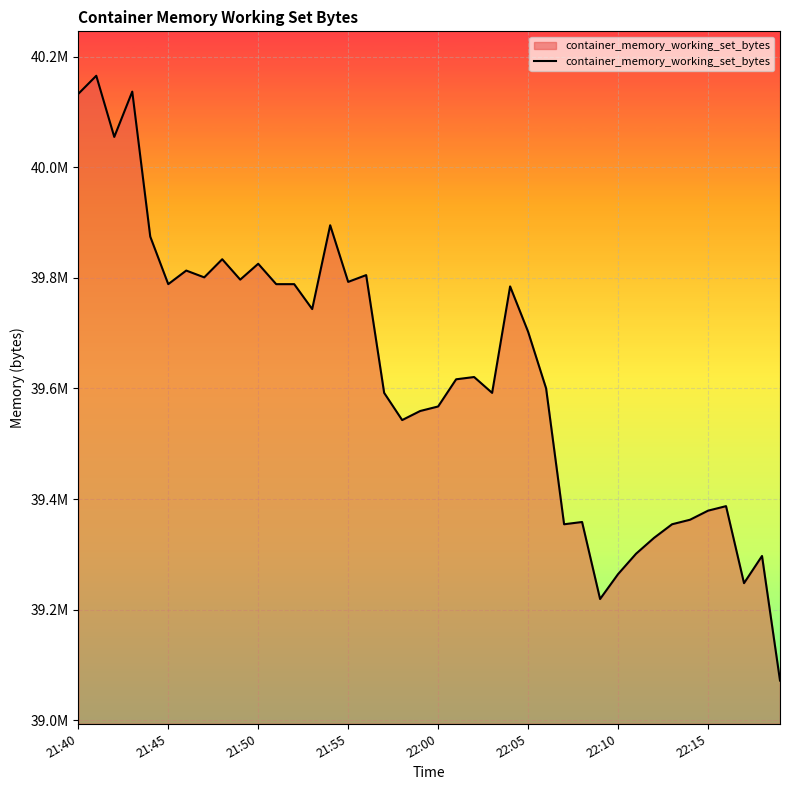

Does the chart have visible grid lines?

Yes